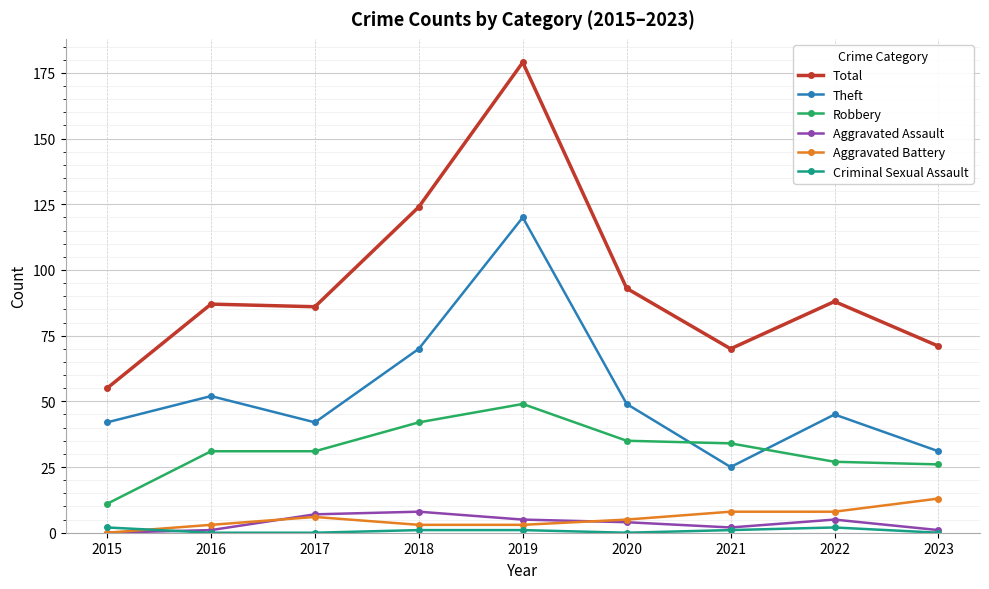

Does the chart display data point markers on the line(s)?

Yes